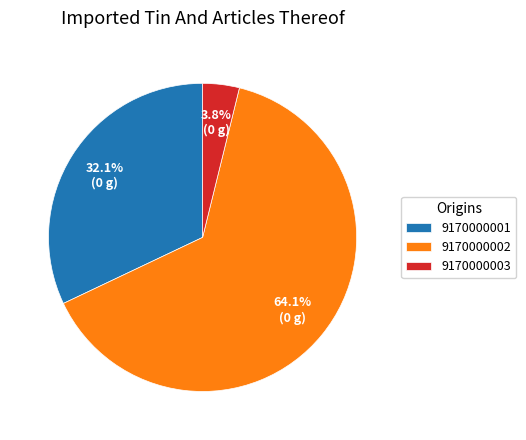

Which has a higher value, 9170000003 or 9170000002?

9170000002